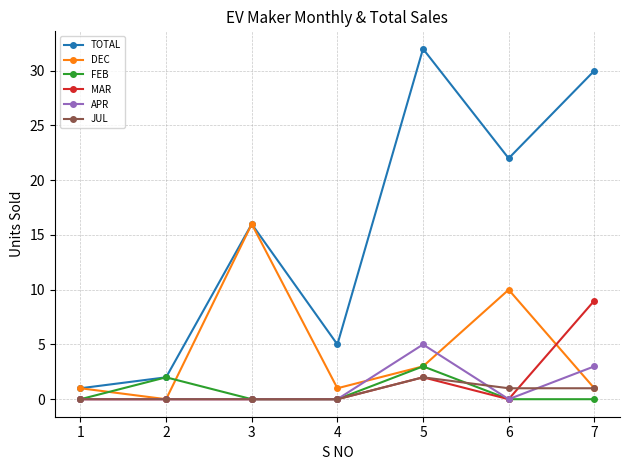

The value of APR at 7 is 3. True or false?

True